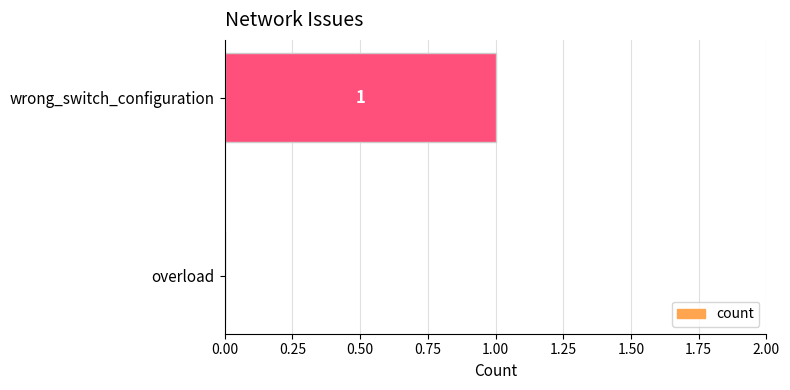

Reading bottom to top, extract all data points from this chart.

overload=0	wrong_switch_configuration=1